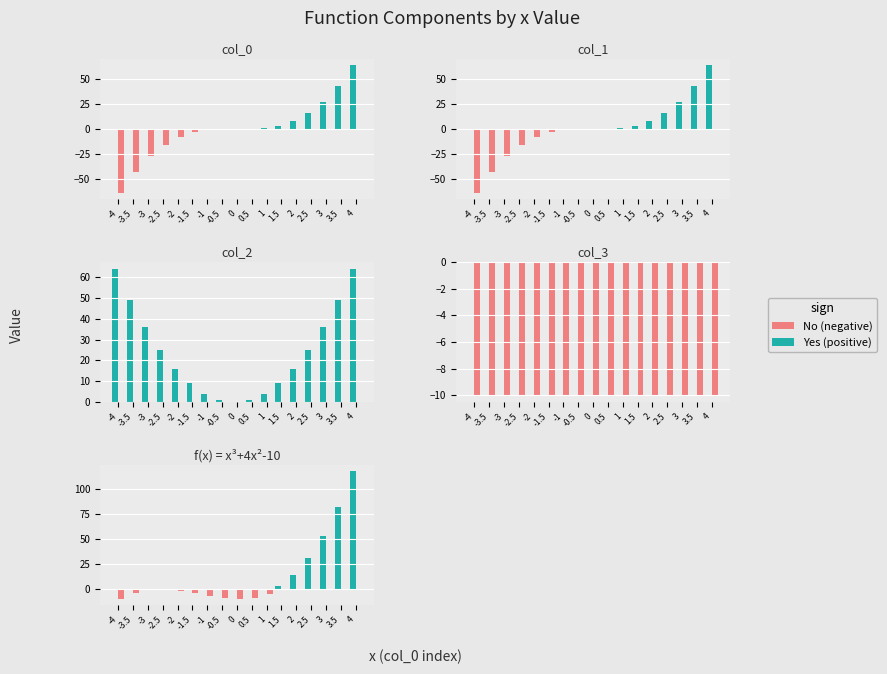

How many distinct data groups are displayed?

2